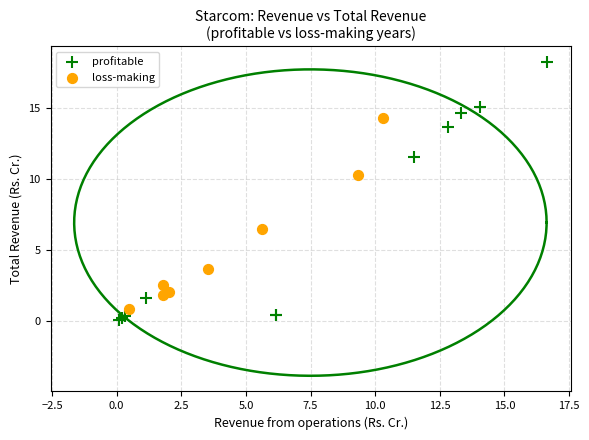

Which series has the largest Y range (max minus min)?

profitable